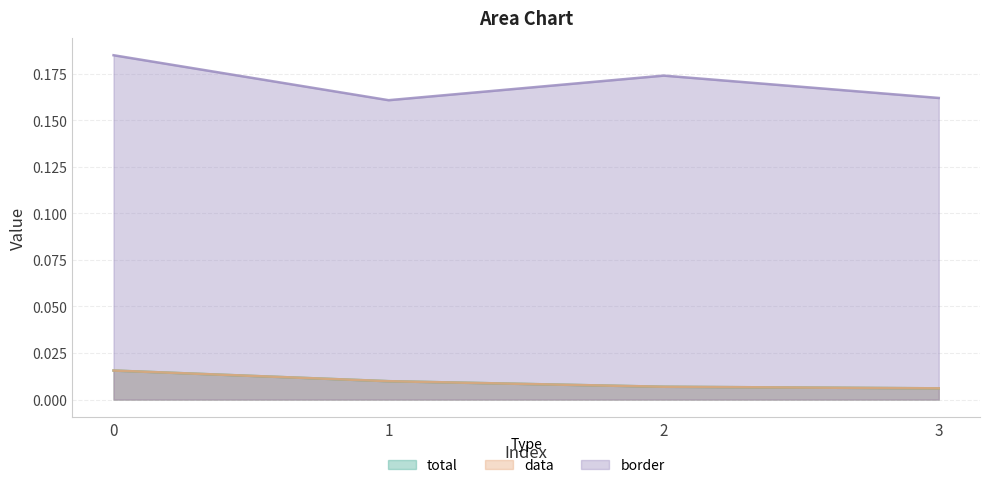

Reading left to right, list all the values displayed in this chart.

total: 0.0	0.0	0.0	0.0
data: 0.0	0.0	0.0	0.0
border: 0.2	0.2	0.2	0.2